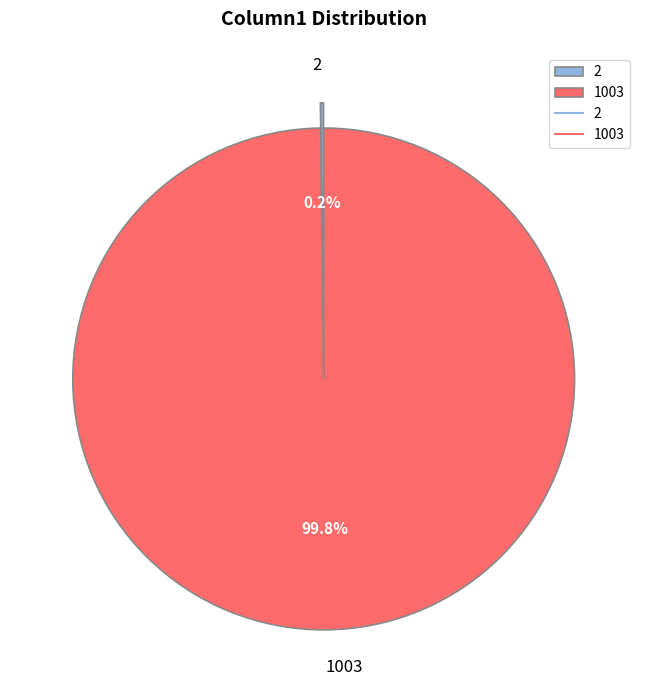

To the nearest percent, what is the average slice percentage?

50%